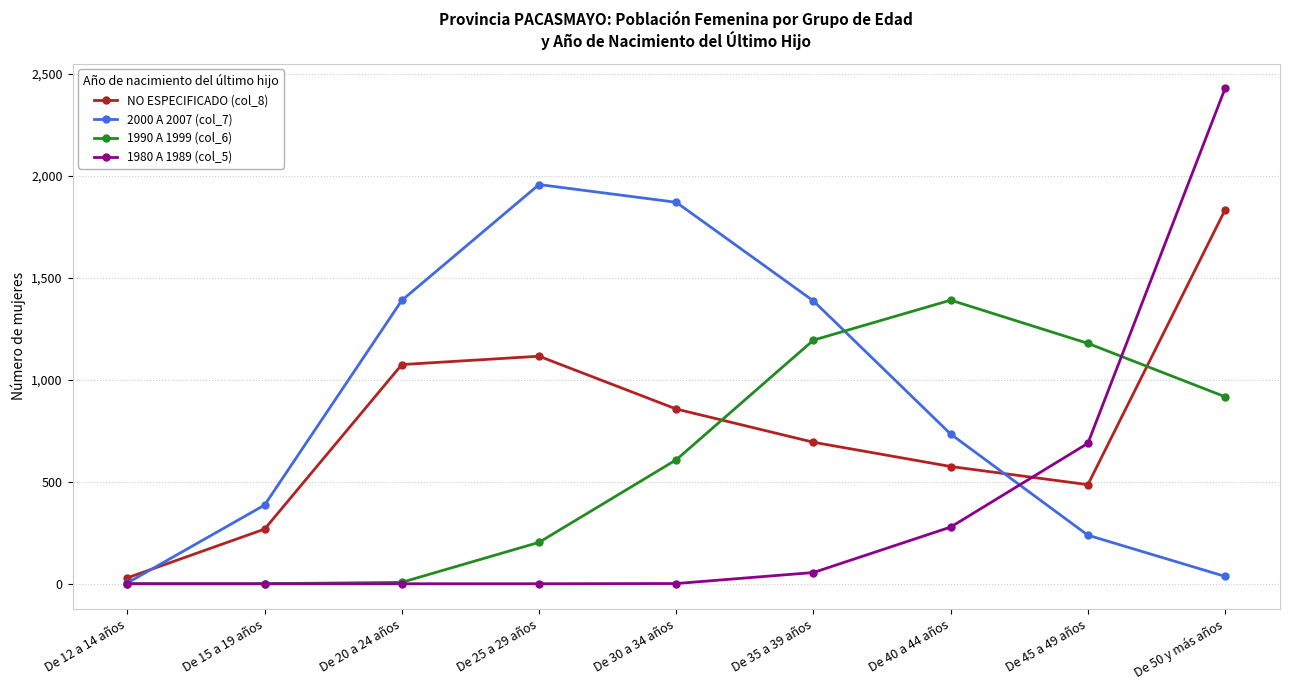

Which series ends up on top after the final intersection of 1980 A 1989 (col_5) and 1990 A 1999 (col_6)?

1980 A 1989 (col_5)